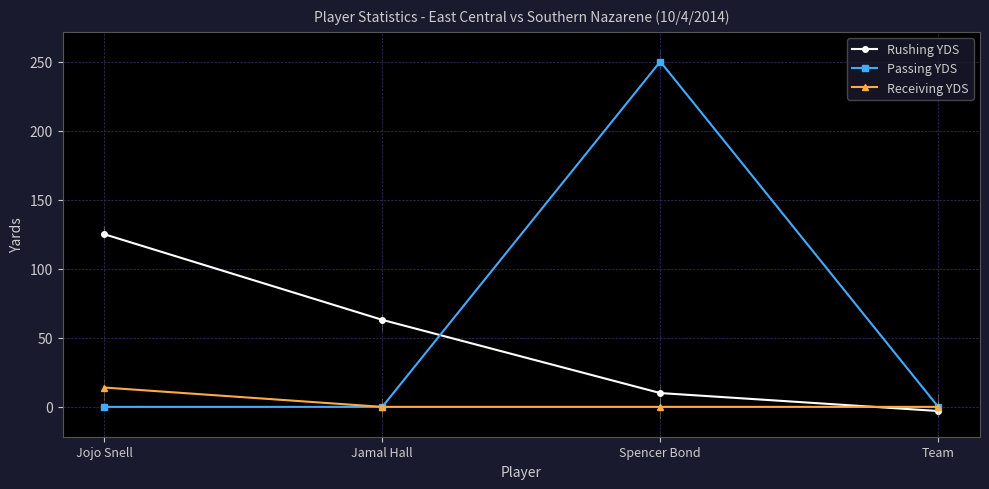

Between Spencer Bond and Team, which series saw the biggest shift?

Passing YDS